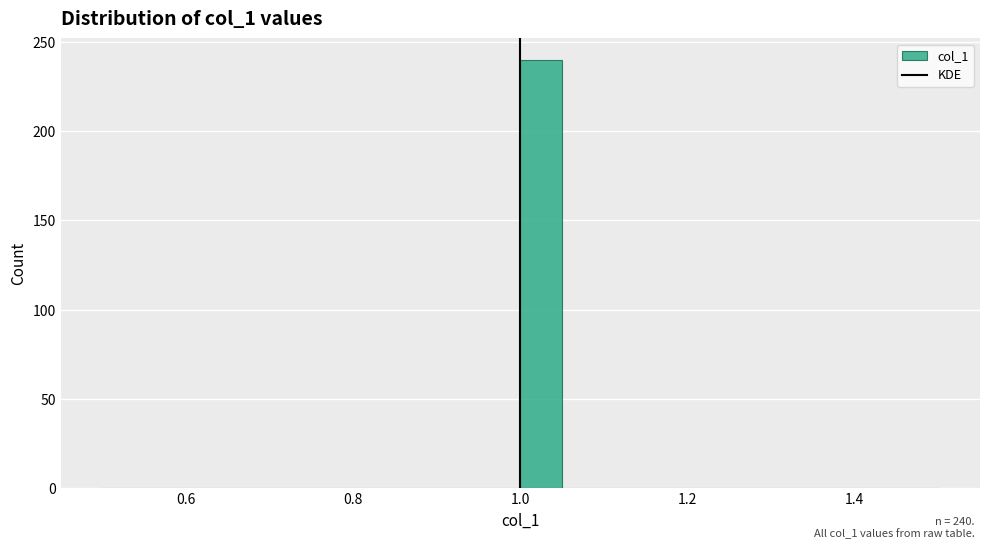

Read against the x-axis, roughly where is the centre of the tallest bar?

1.02